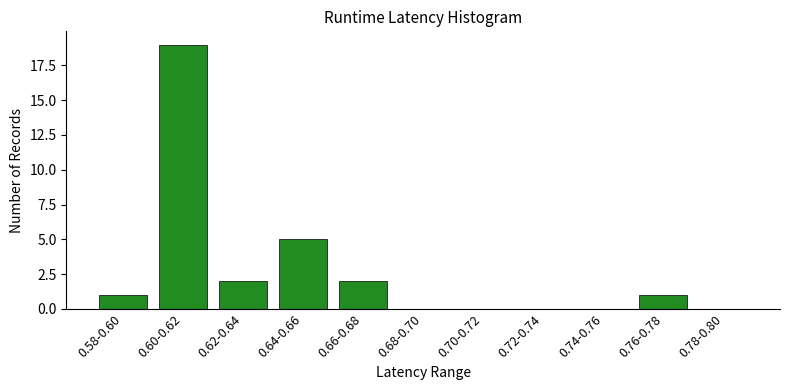

Reading left to right, extract all data points from this chart.

0.58-0.60=1	0.60-0.62=19	0.62-0.64=2	0.64-0.66=5	0.66-0.68=2	0.68-0.70=0	0.70-0.72=0	0.72-0.74=0	0.74-0.76=0	0.76-0.78=1	0.78-0.80=0